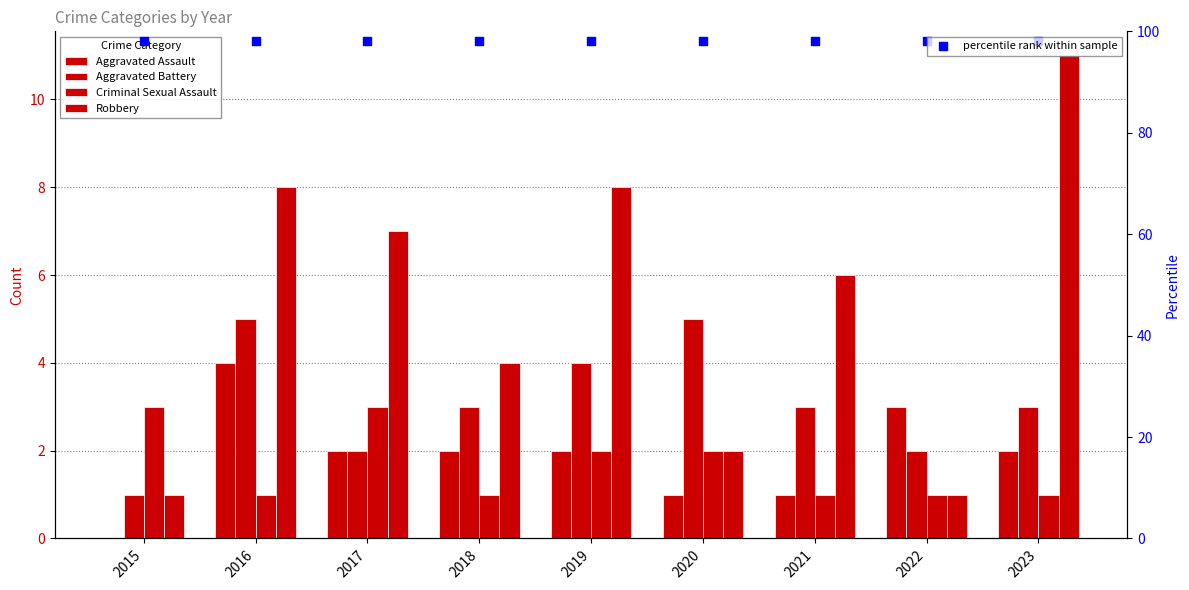

What are all the series names shown in the legend?

Aggravated Assault, Aggravated Battery, Criminal Sexual Assault, Robbery, percentile rank within sample